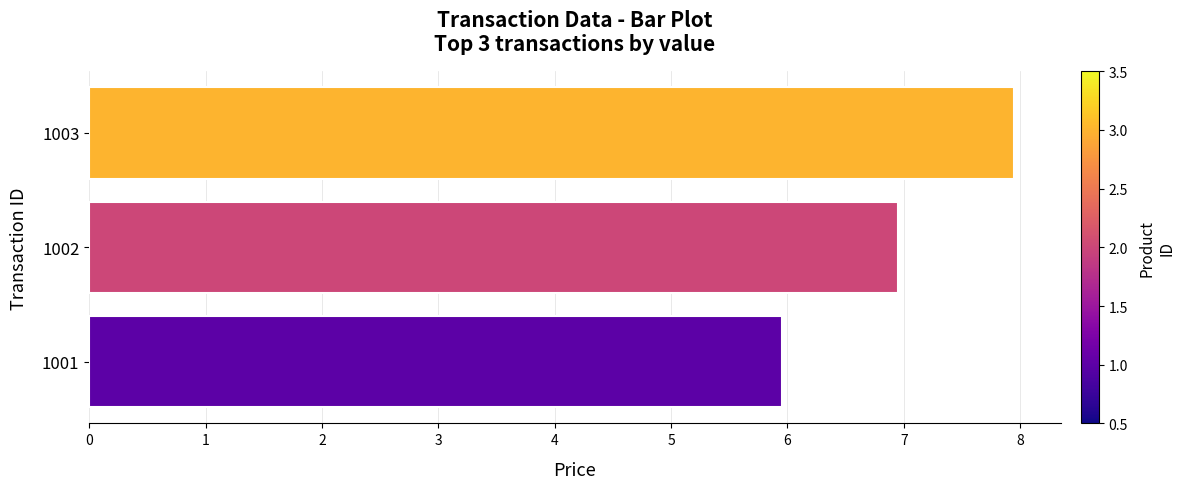

What is the sum of all values?

20.9